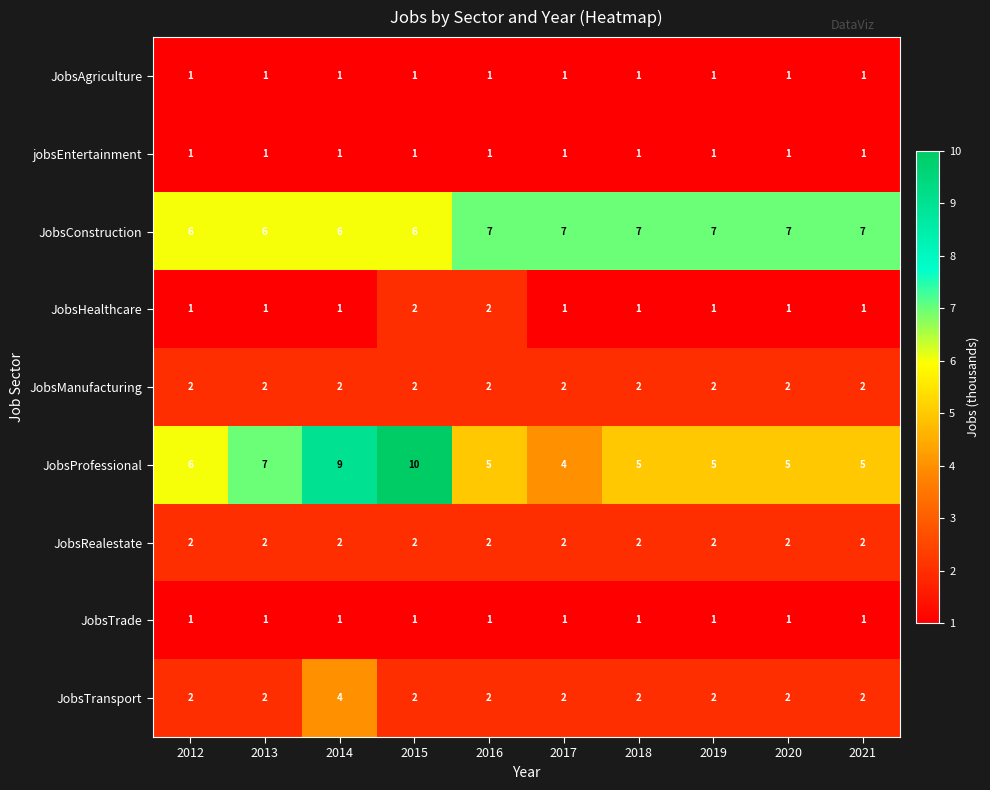

How many JobsTransport values are between 2 and 3?

9